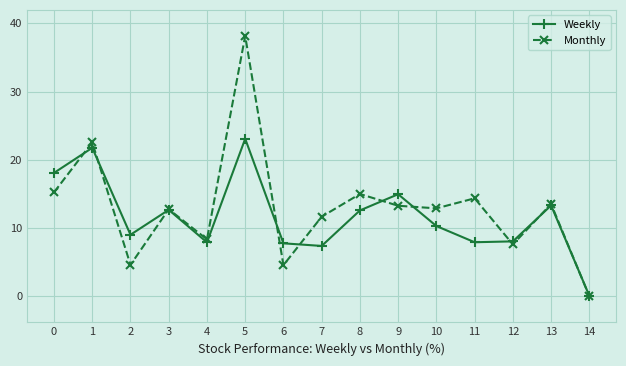

At which label does Monthly reach its minimum?

14